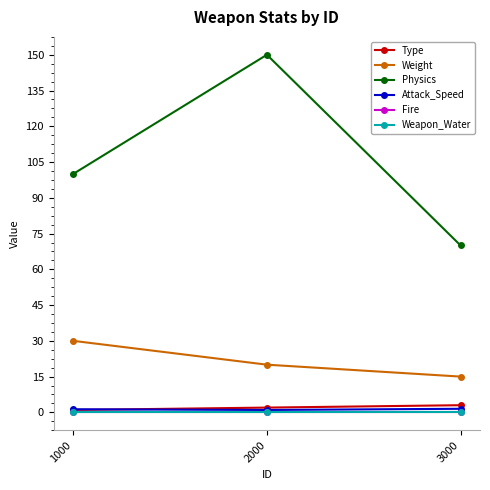

What is the total value across all series at 2000?

173.0